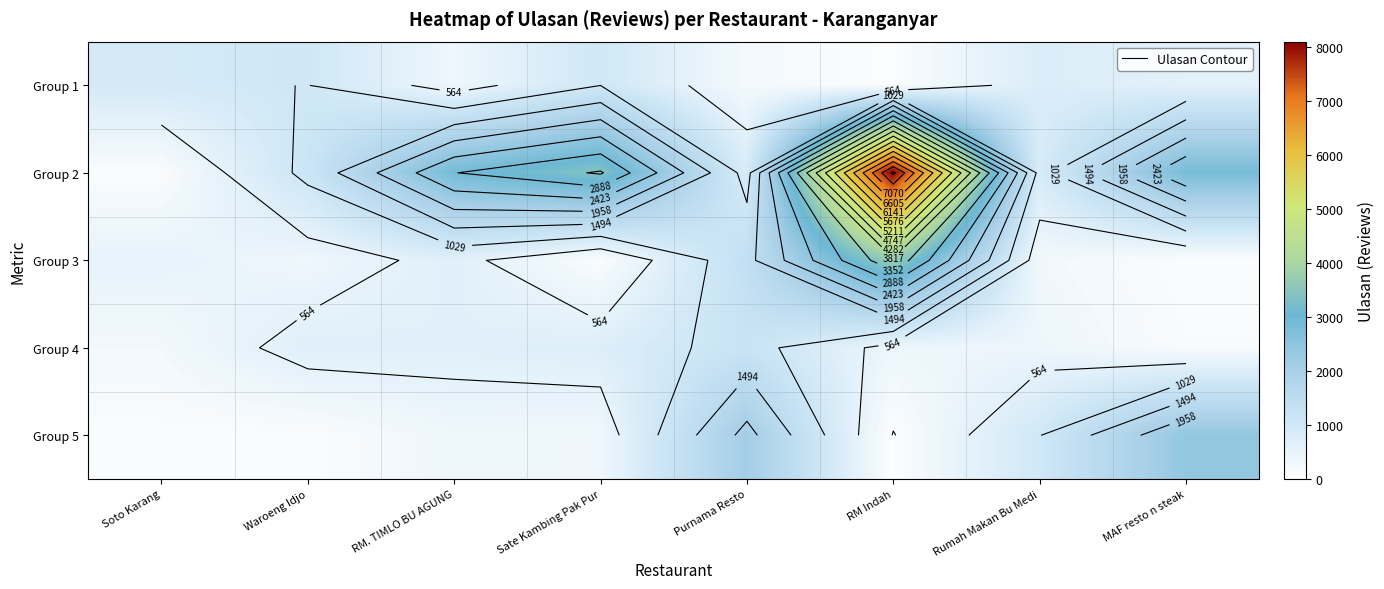

Between Soto Karang and Sate Kambing Pak Pur, which series saw the biggest shift?

Group 2